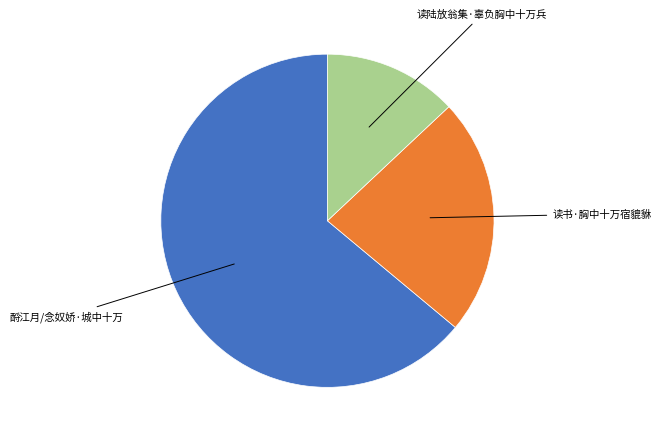

Is there any slice that represents more than half of the pie?

Yes